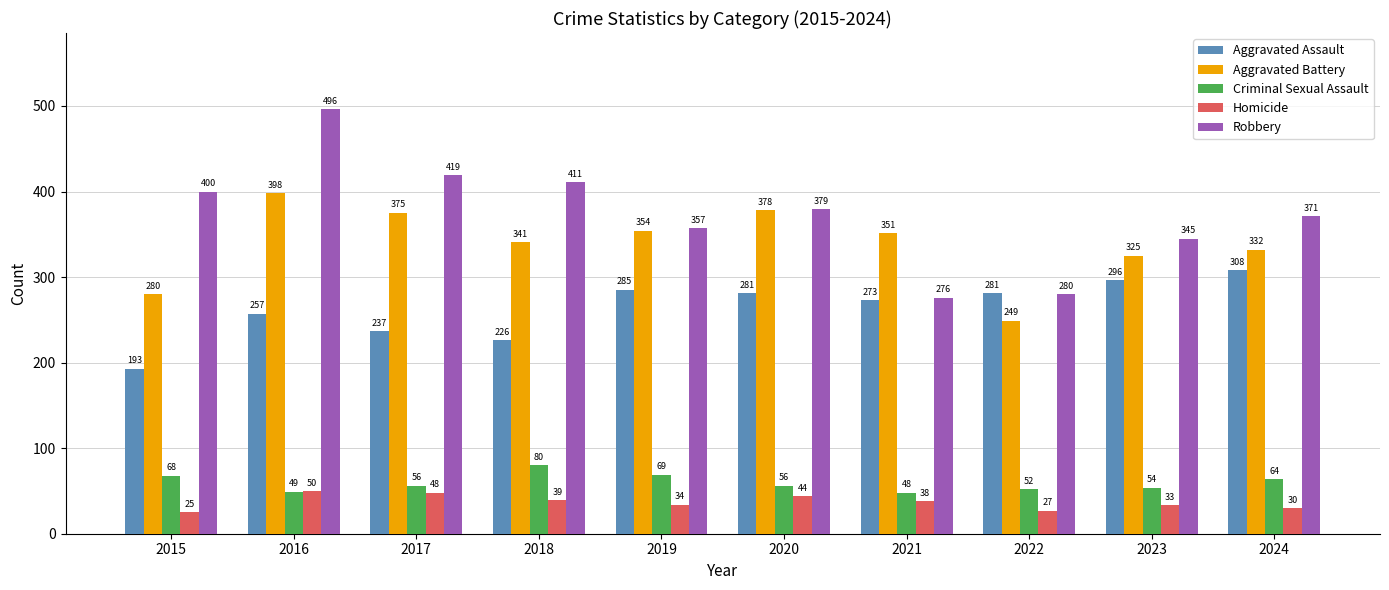

What is the total value across all series at 2020?

1138